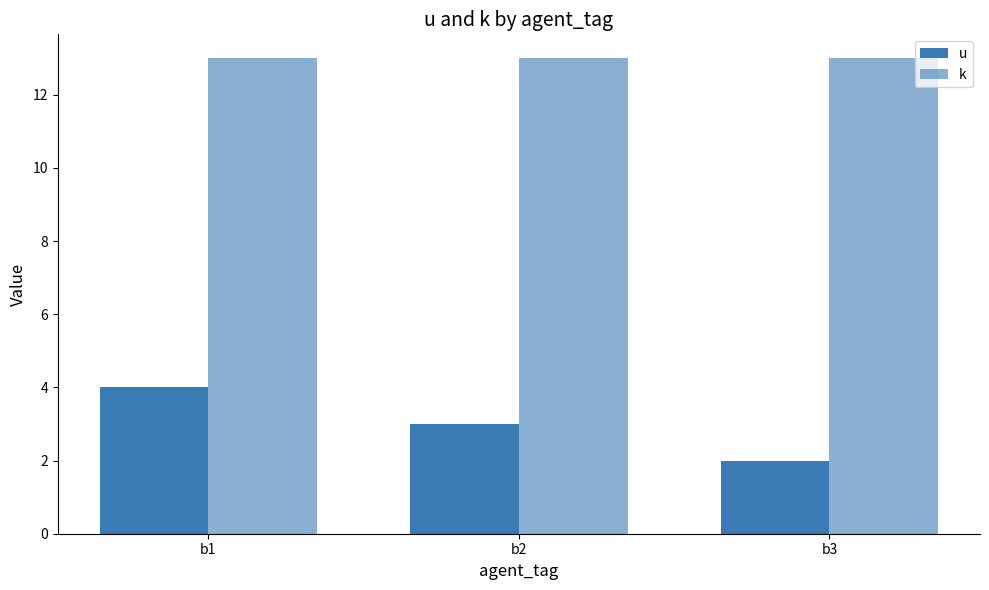

Does the chart contain any negative values?

No